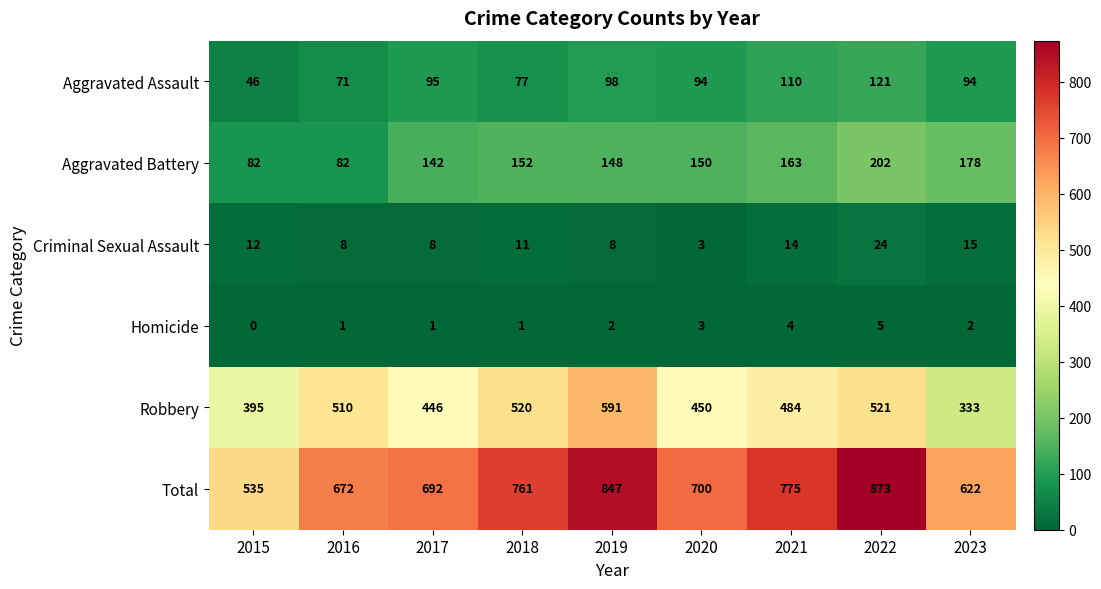

What is the maximum value shown in the chart?

873